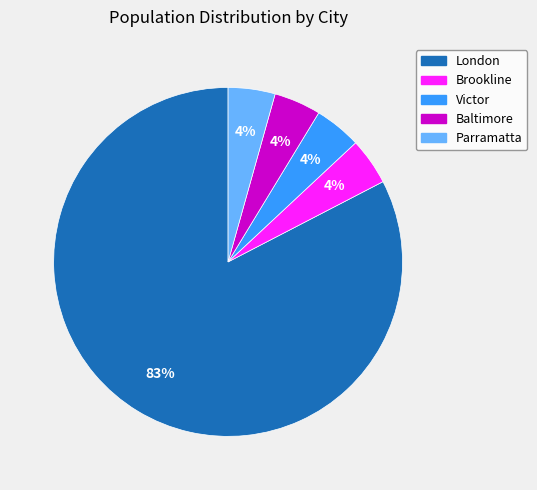

Is it true that Parramatta is 17% of the pie?

False